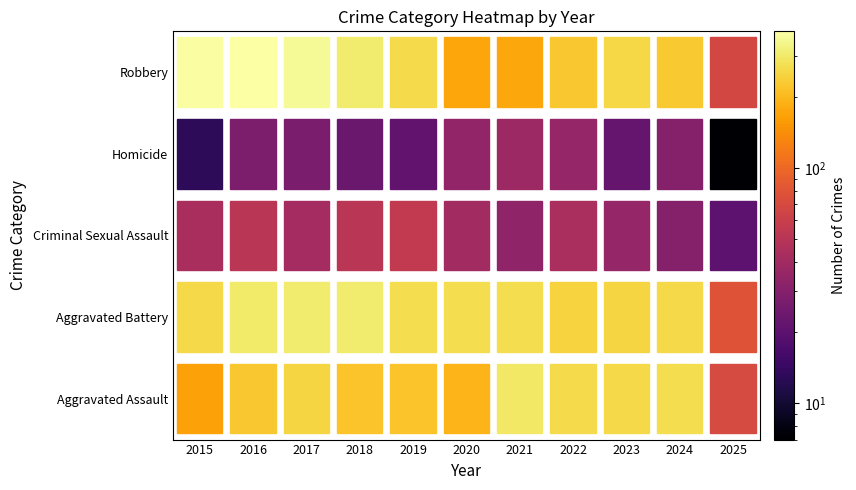

What is the greatest value displayed?

381